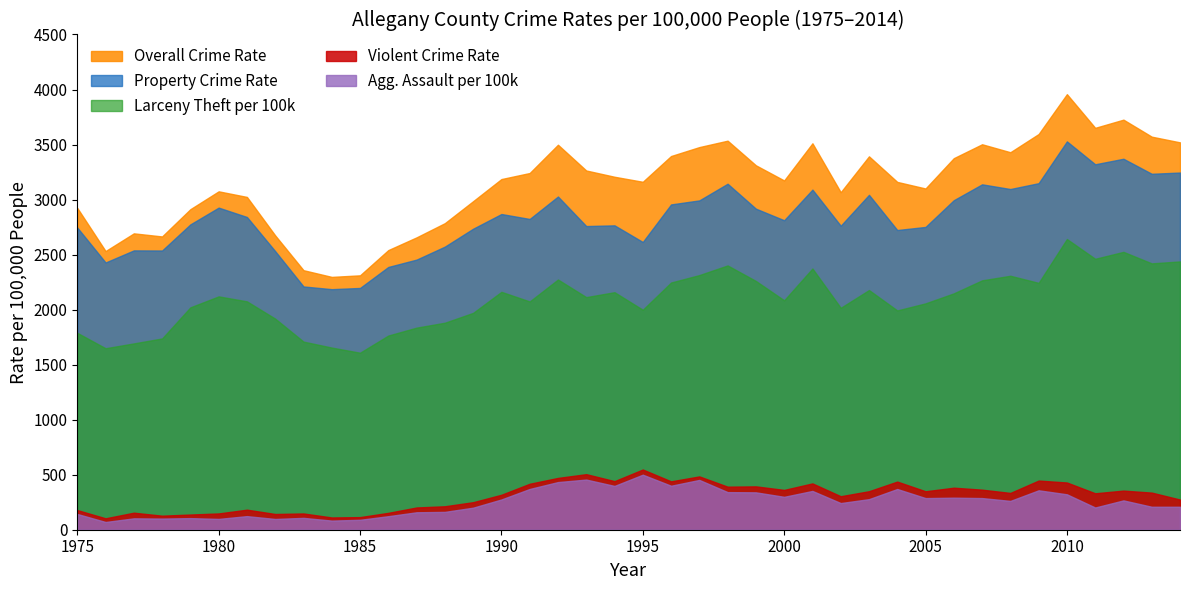

Read the Larceny Theft per 100k value at 2001.

2373.7